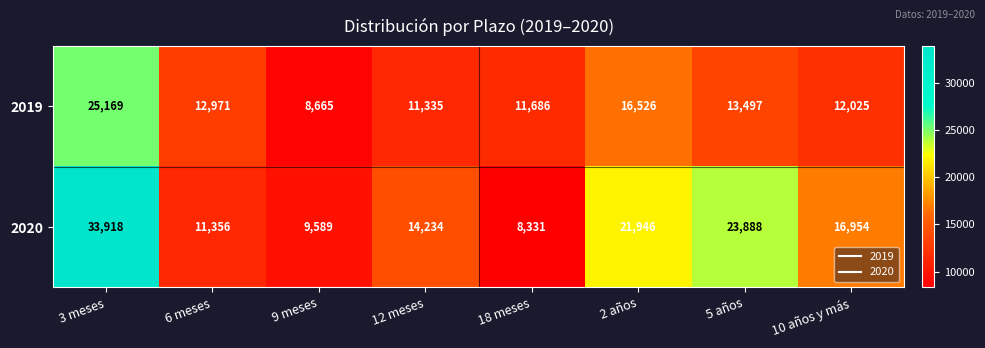

Where does the 2019 series first go above 12971?

3 meses